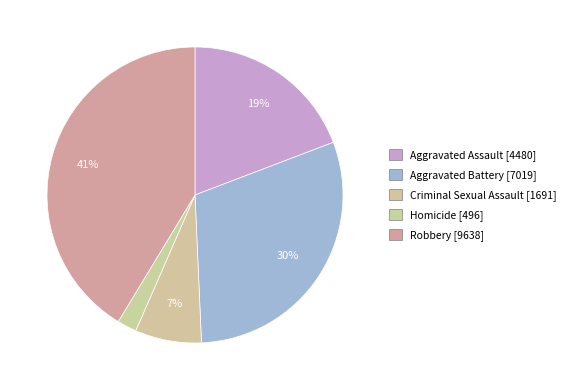

What is the smallest slice in the pie chart?

Homicide